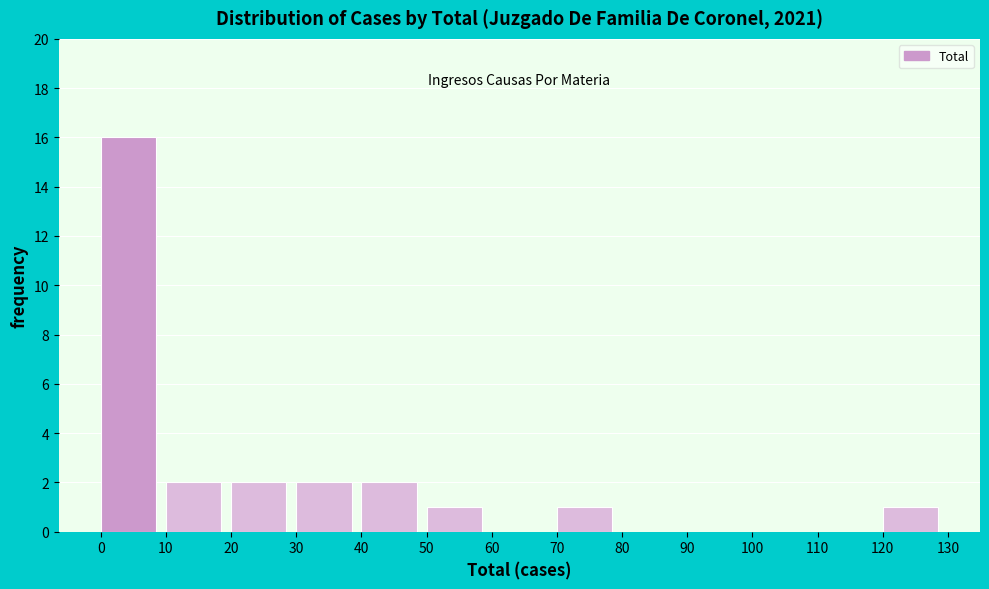

Over which range of the x-axis is the bar tallest?

0 to 10